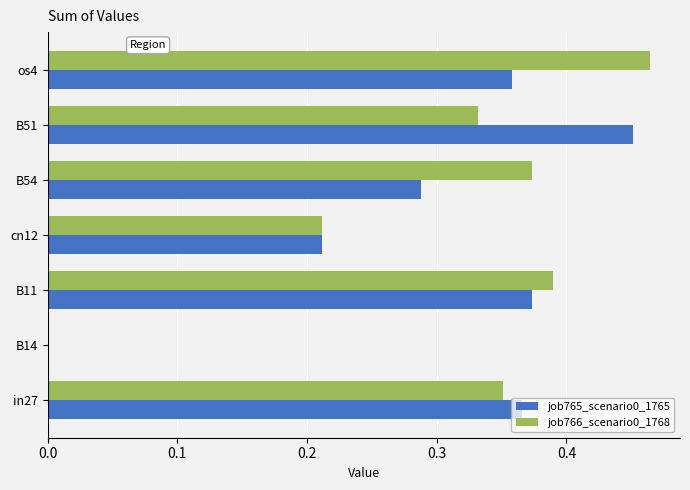

Between B51 and os4, which series saw the biggest shift?

job766_scenario0_1768